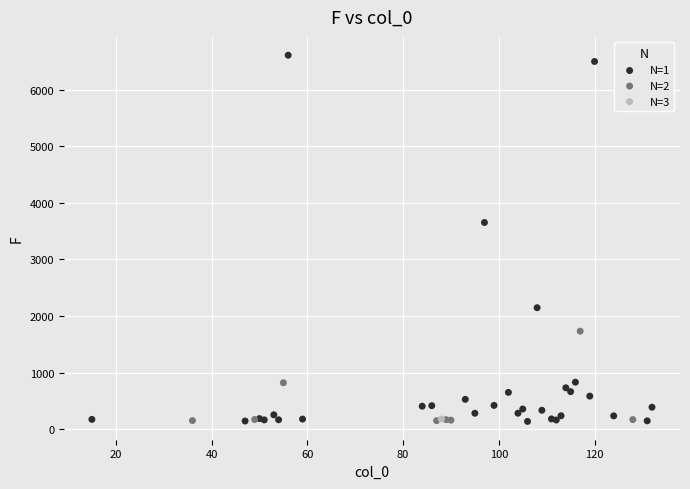

What are all the series names shown in the legend?

N=1, N=2, N=3